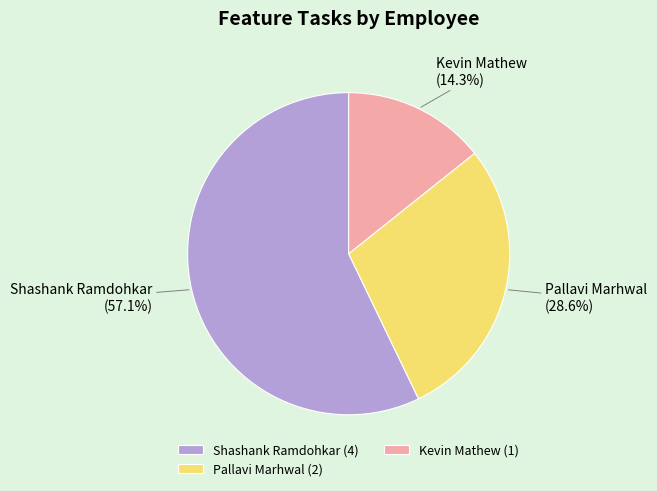

The Shashank Ramdohkar slice represents 48% of the pie. True or false?

False